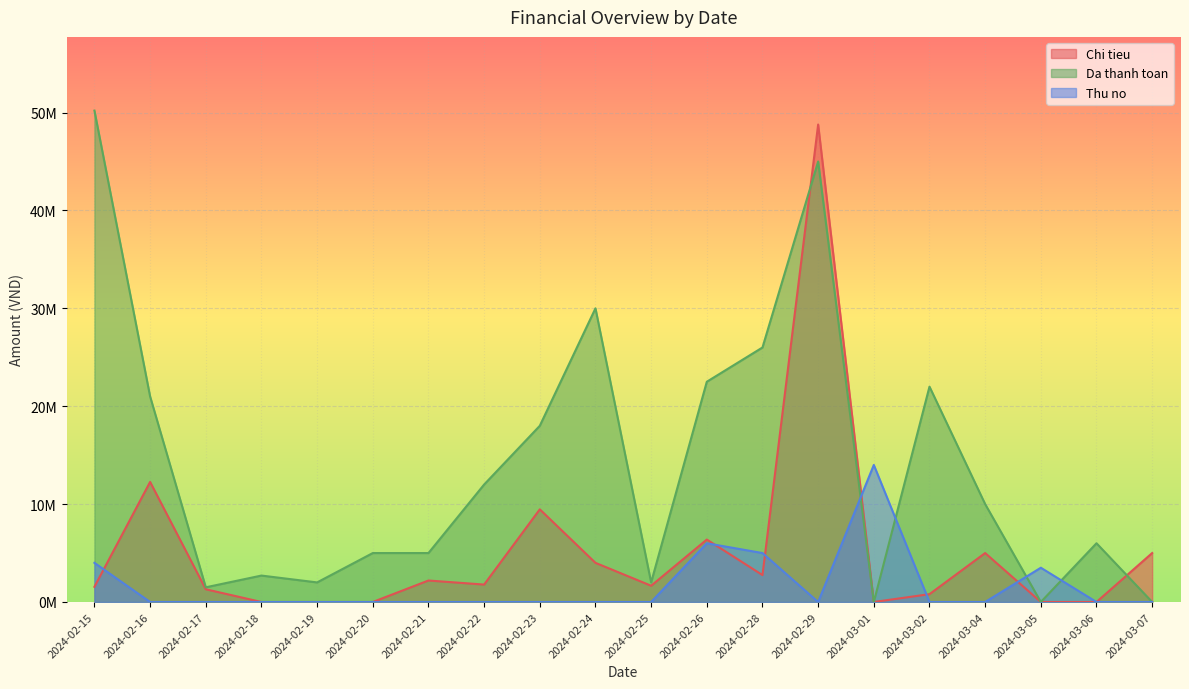

True or false: Chi tieu and Thu no intersect in this chart.

True